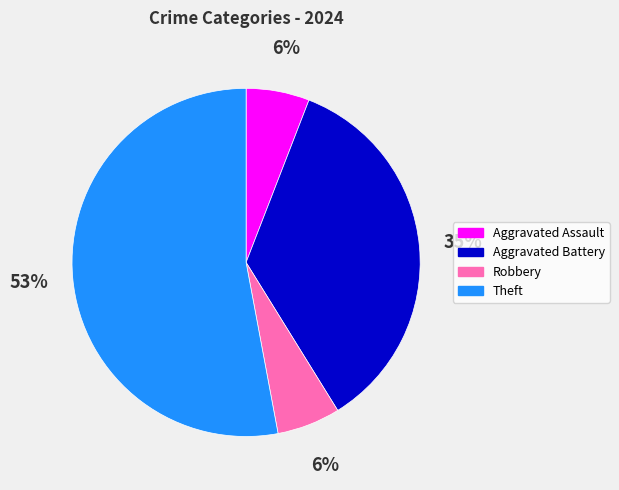

Does Theft account for over 50% of the chart?

Yes